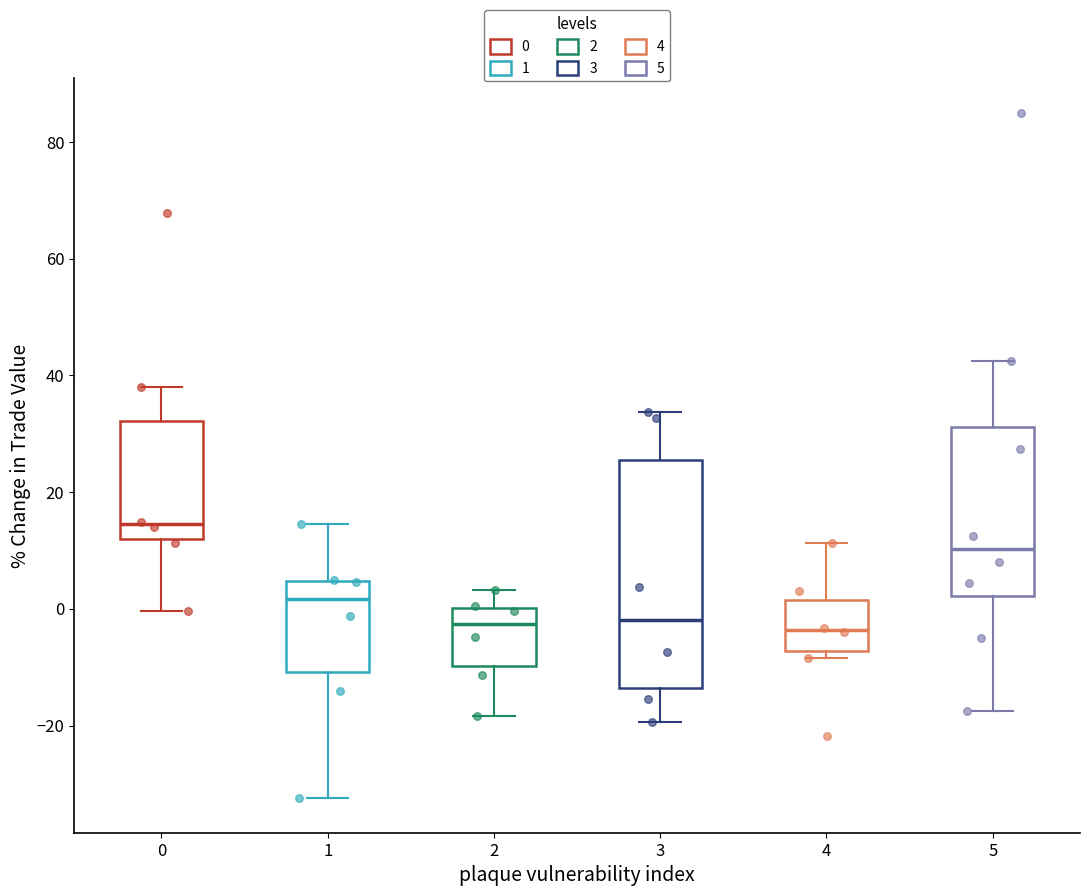

Which box has the highest median line?

0